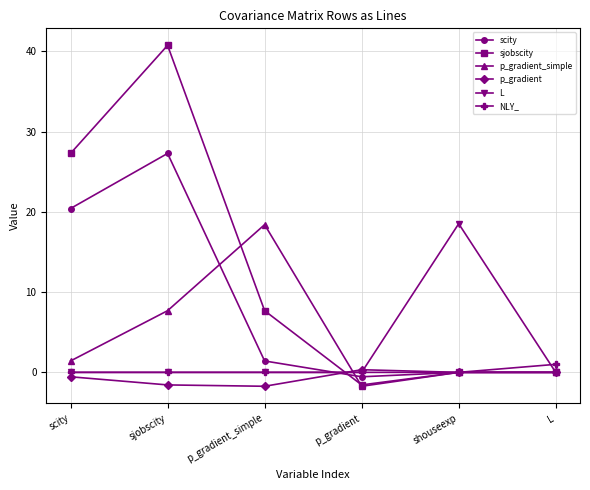

At how many categories does at least one series exceed 26?

2